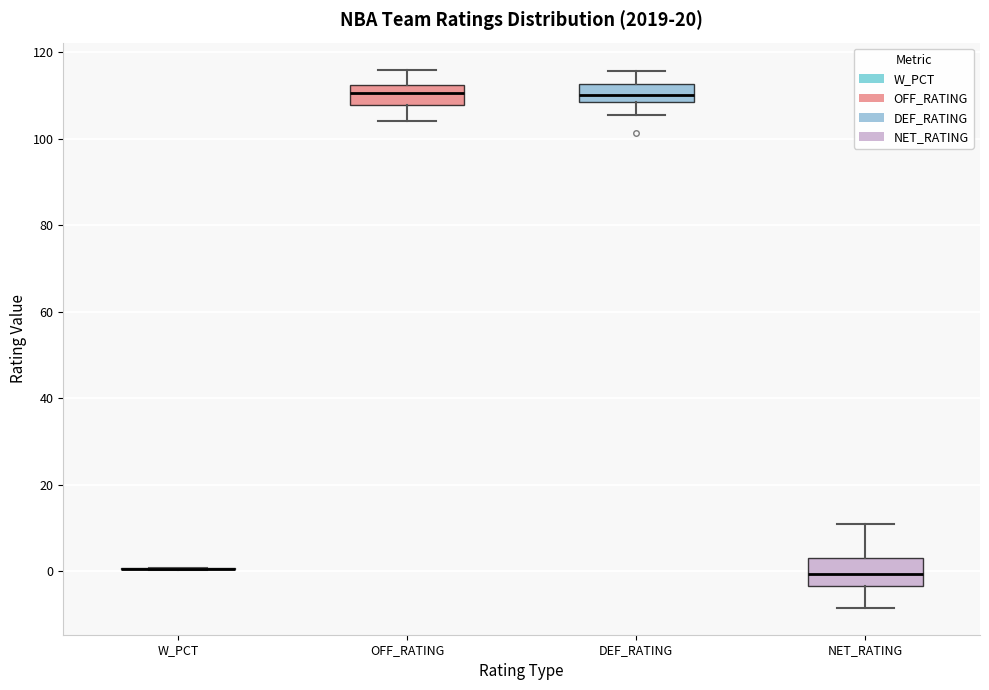

Reading left to right, transcribe this box plot: for each box, give where its median line is, the range the box spans, and where its two whiskers end, as read against the y-axis. The values are not printed on the chart, so give them approximately, as read against the axis.

W_PCT: box collapsed to a line at 0, whiskers 0 to 0
OFF_RATING: median 110, box 108 to 112, whiskers 104 to 116
DEF_RATING: median 110, box 108 to 112, whiskers 106 to 116
NET_RATING: median 0, box -4 to 4, whiskers -8 to 12